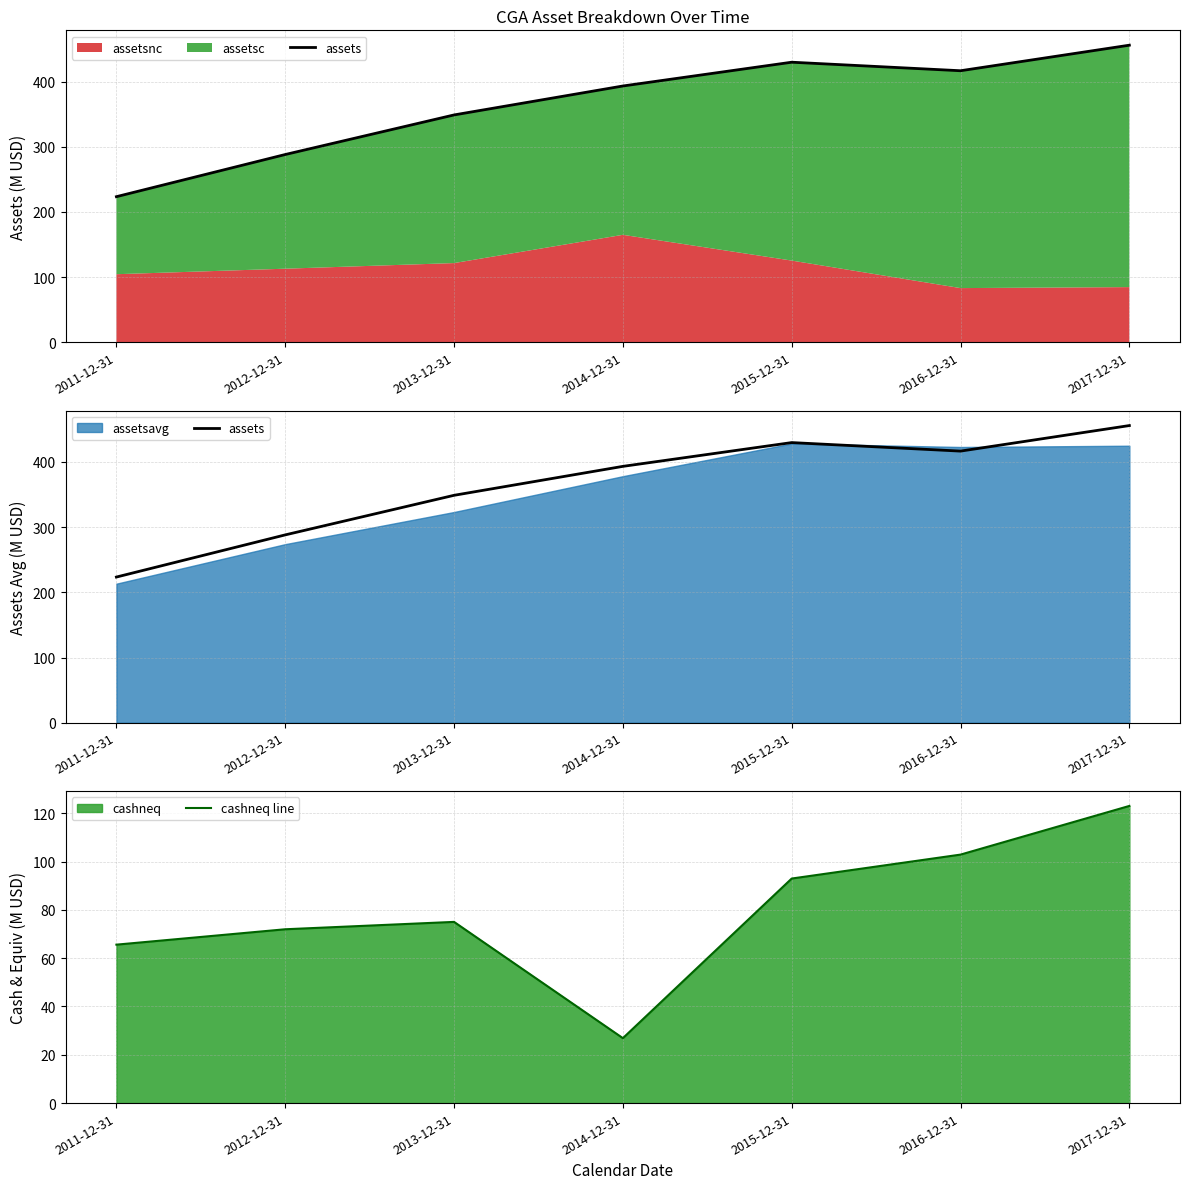

What is the label of the 4th point from the left?

2014-12-31